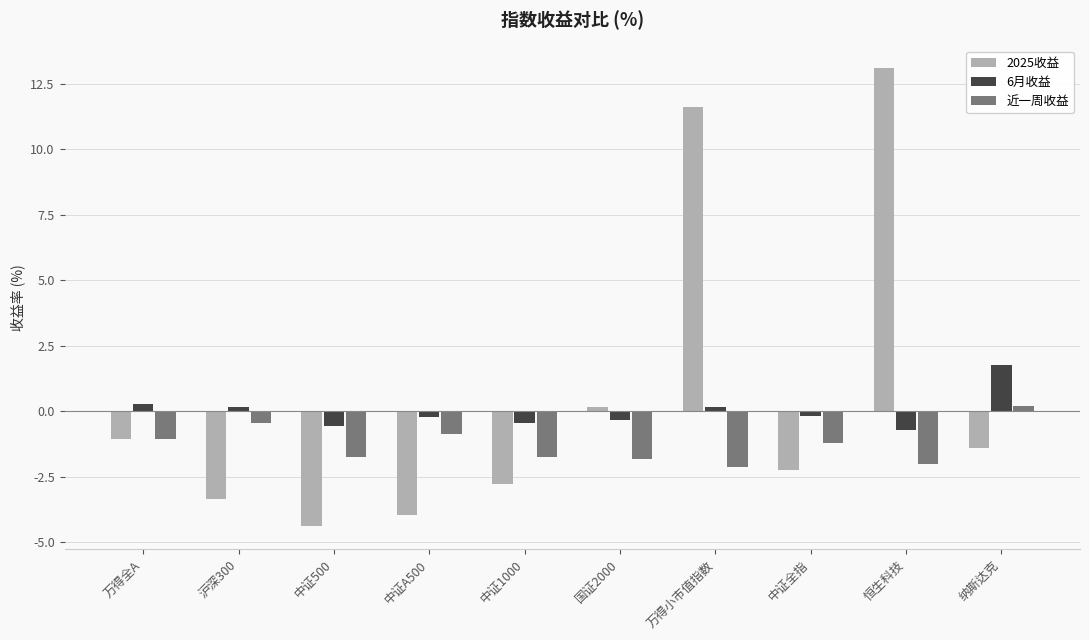

What is the label of the 1st bar from the right?

纳斯达克